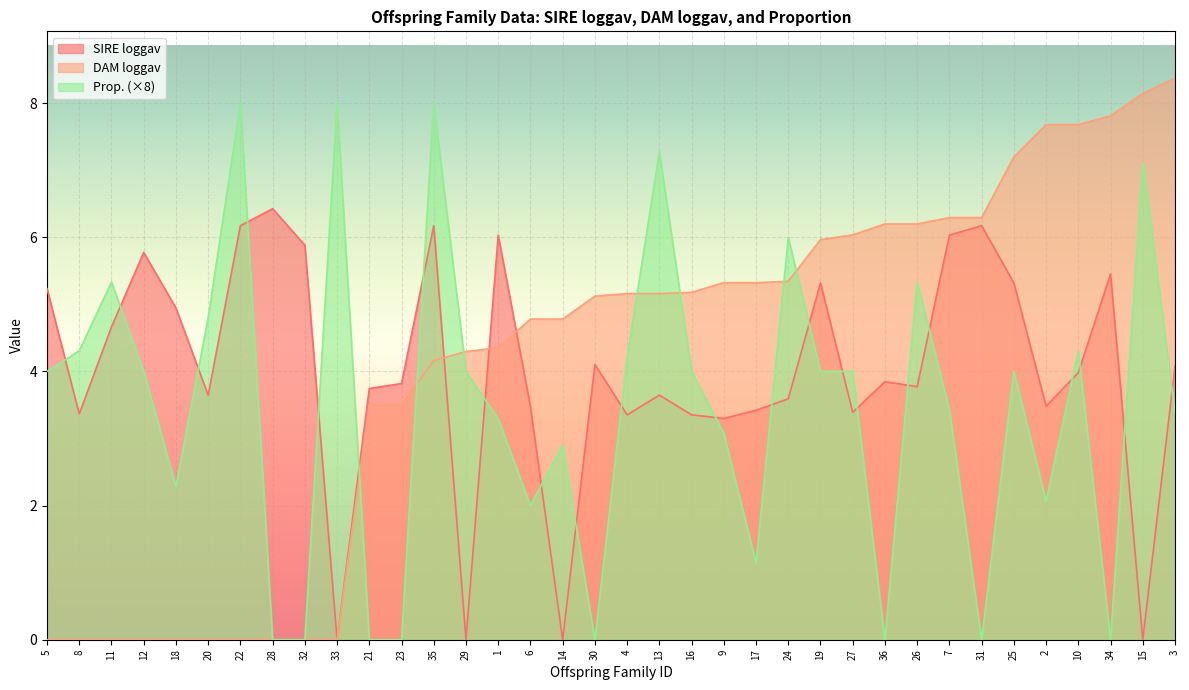

The value of Prop. at 30 is 0.0. True or false?

True